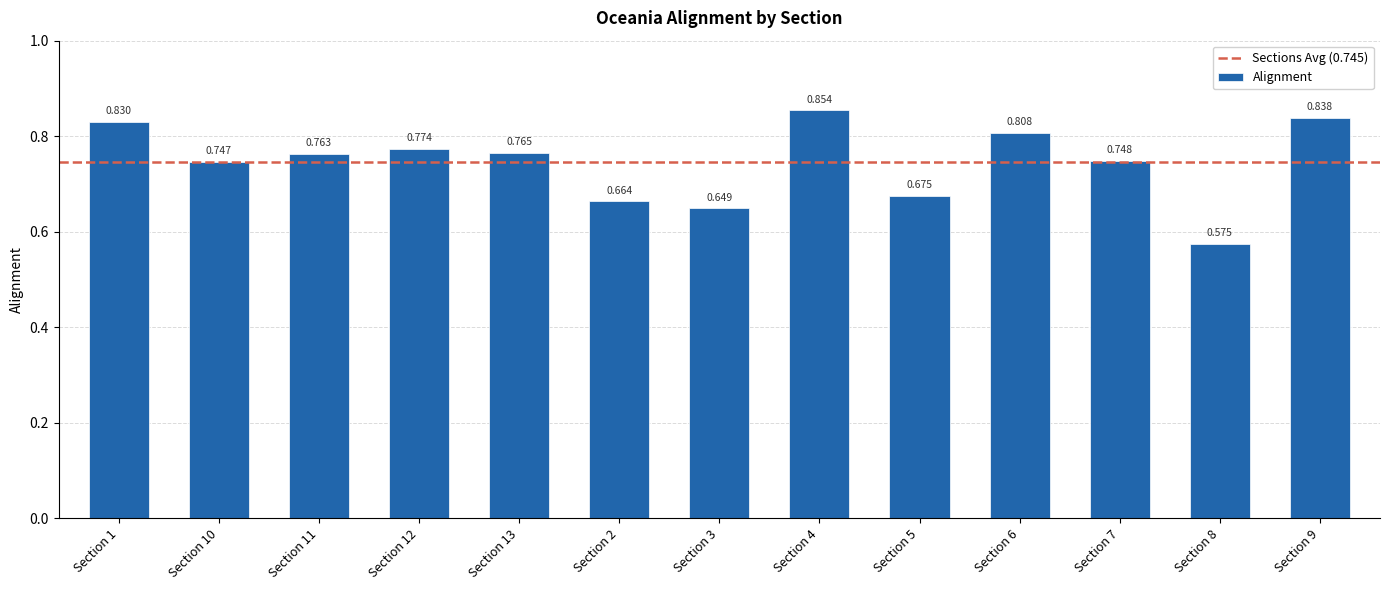

What is the label of the 8th bar from the right?

Section 2